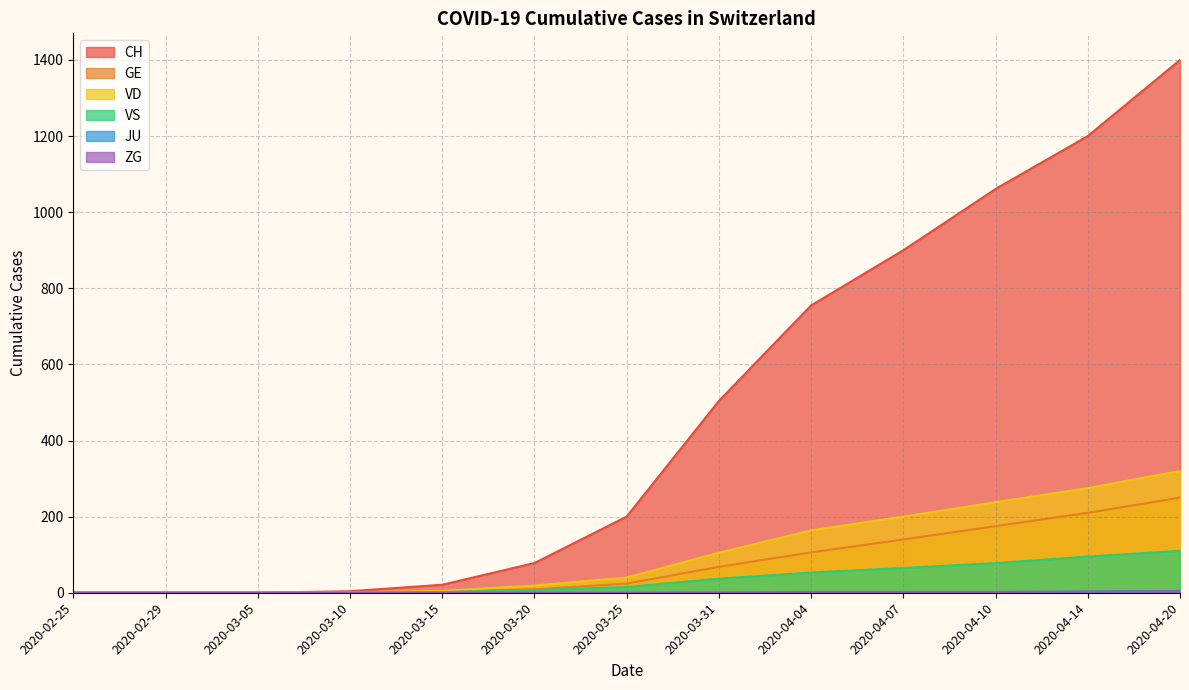

True or false: ZG and GE intersect in this chart.

False